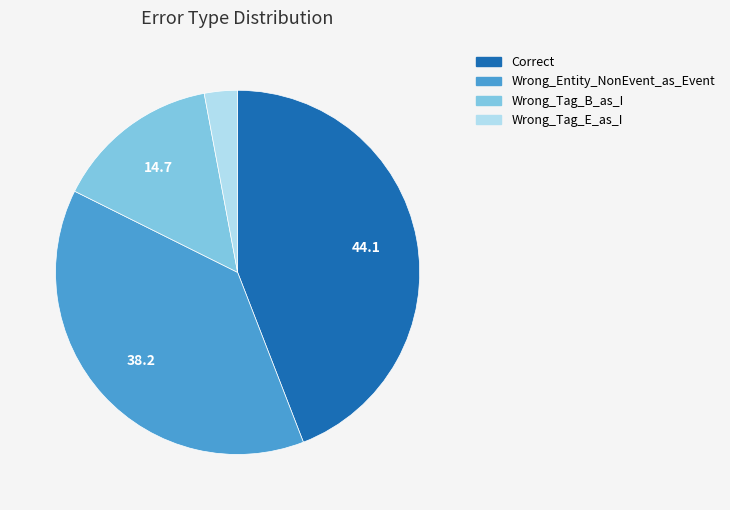

Which has a higher value, Wrong_Tag_B_as_I or Wrong_Entity_NonEvent_as_Event?

Wrong_Entity_NonEvent_as_Event